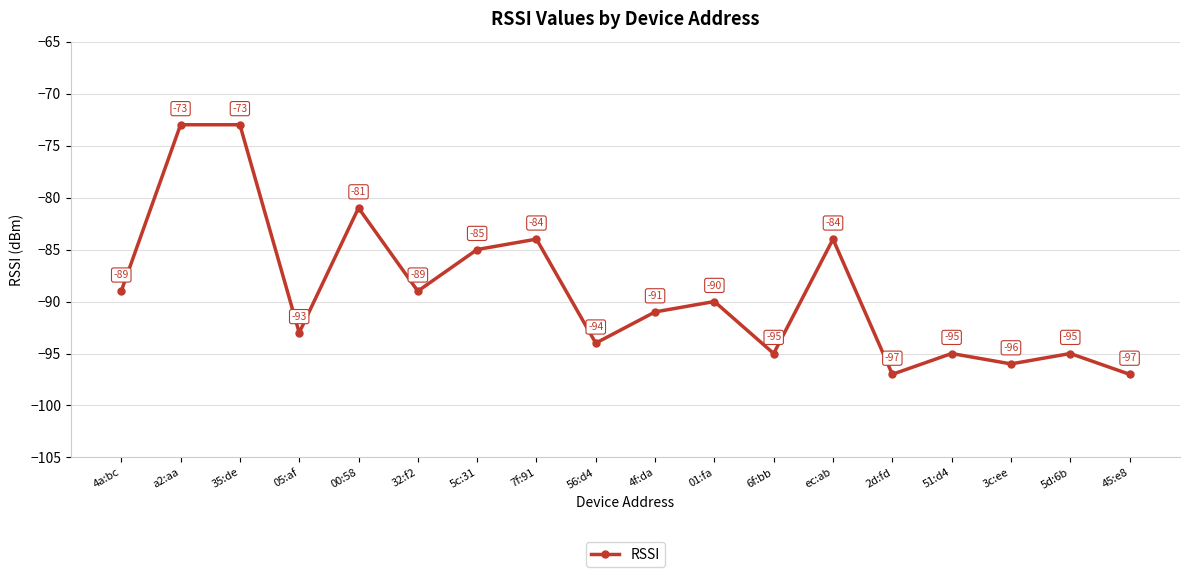

What is the maximum value shown in the chart?

-73